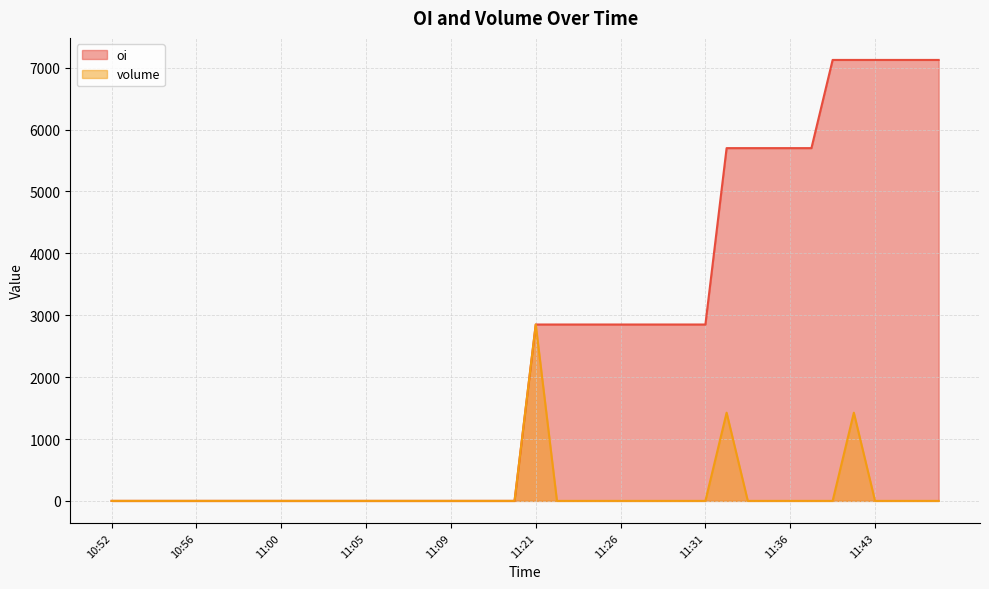

At how many categories does at least one series exceed 6211?

6